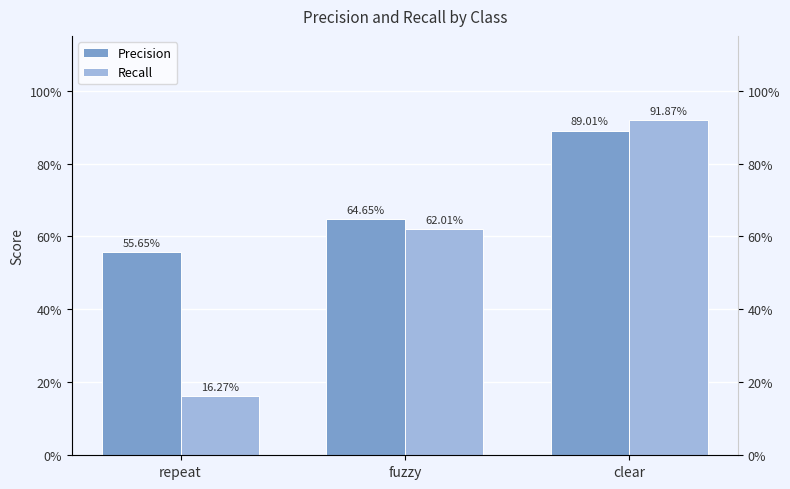

What position from the right is fuzzy?

2